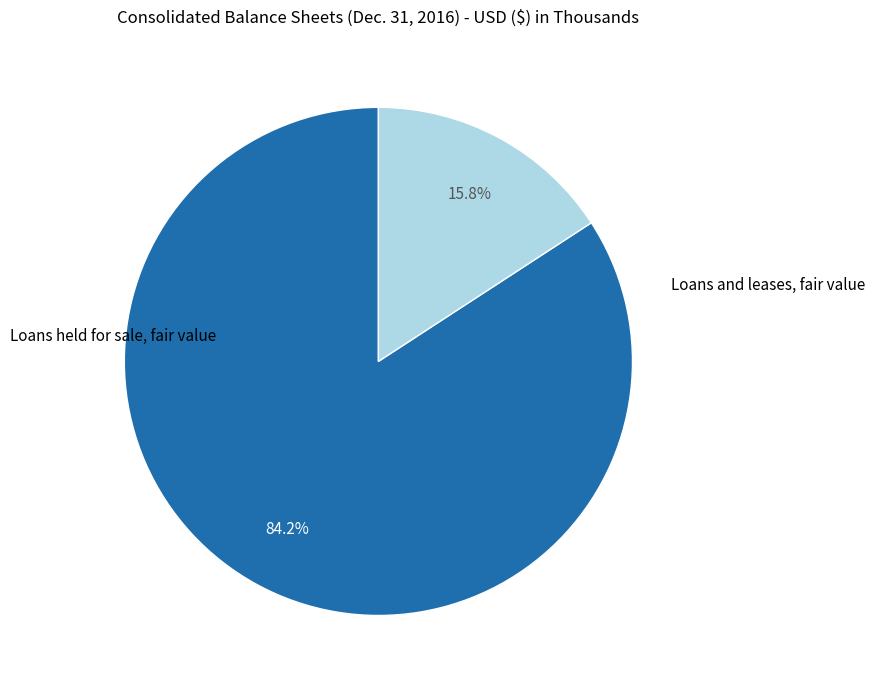

The Loans and leases, fair value slice represents 16% of the pie. True or false?

True